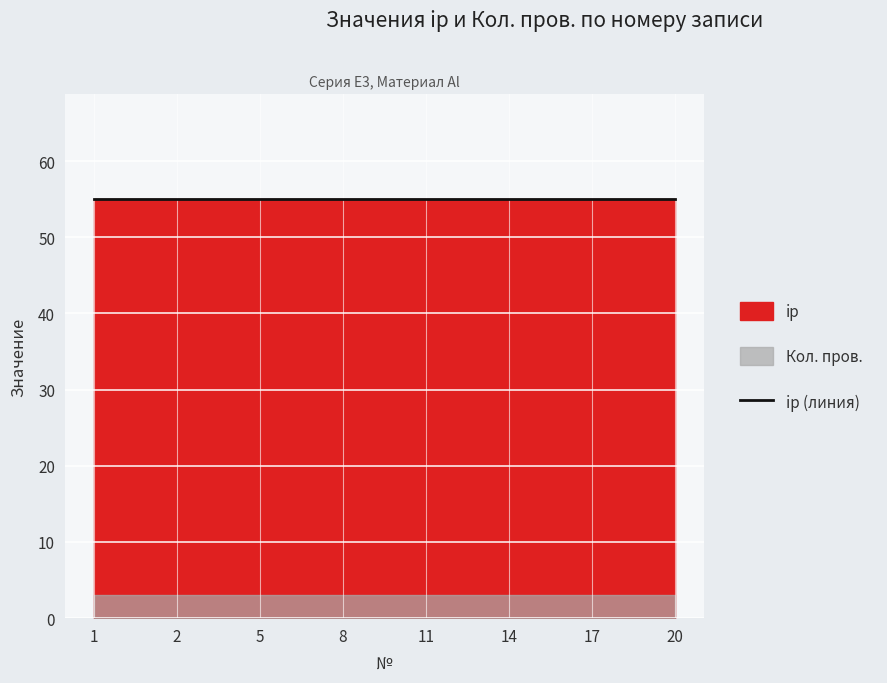

Which series changed the most between 2 and 14?

ip